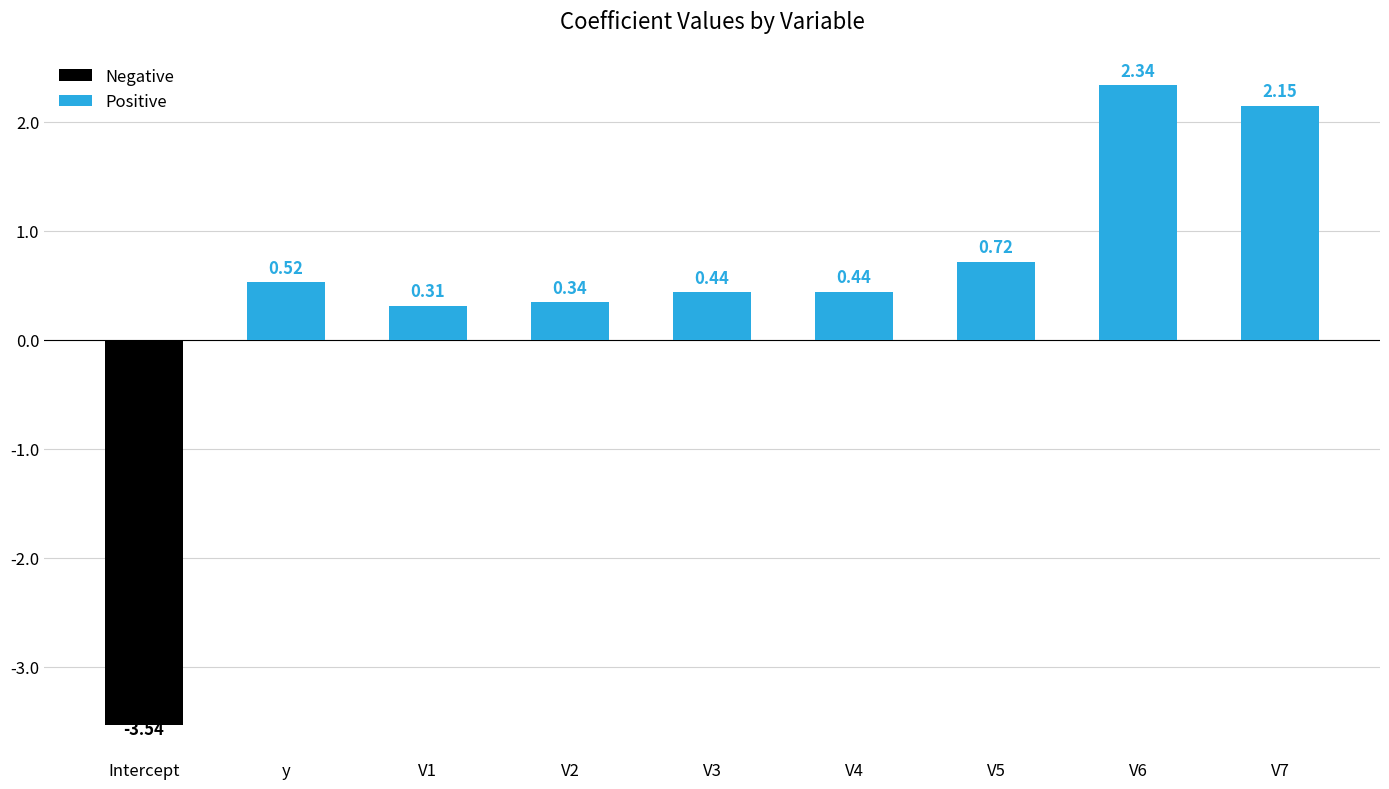

What is the sum of the values at V7 and V2?

2.5